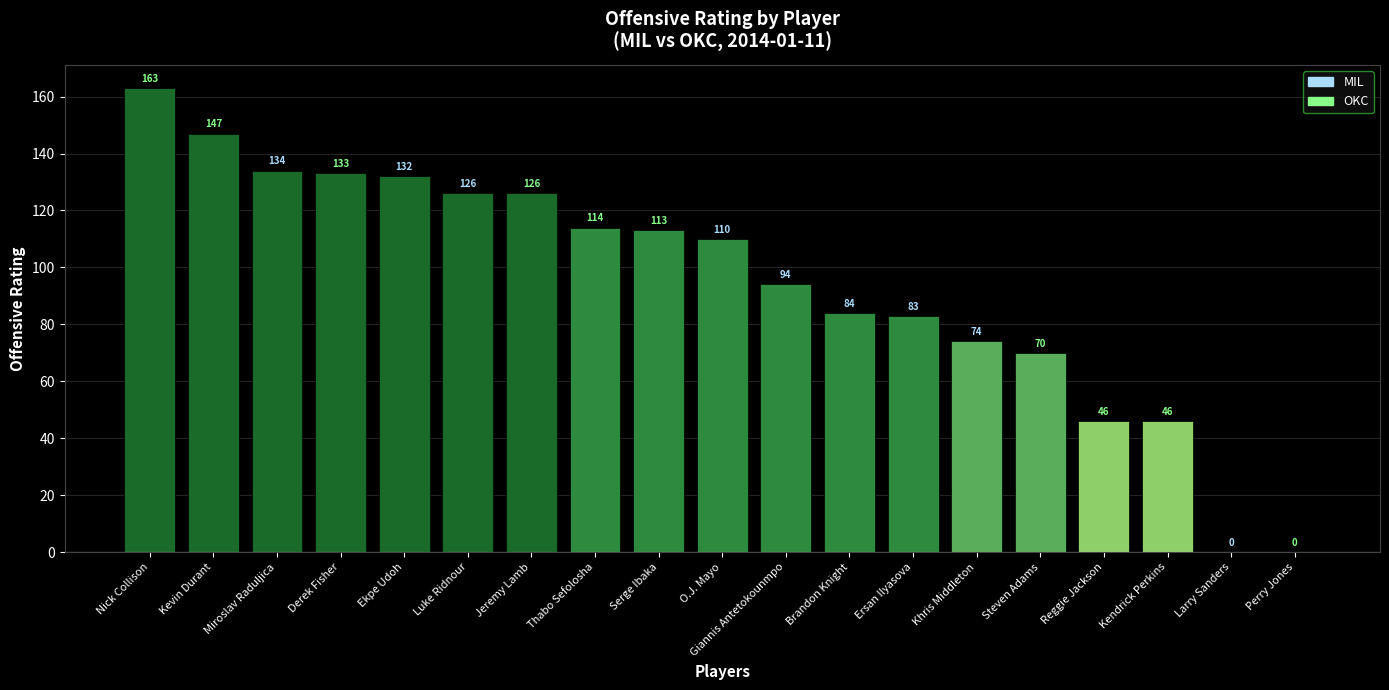

The value at Larry Sanders is -82. True or false?

False